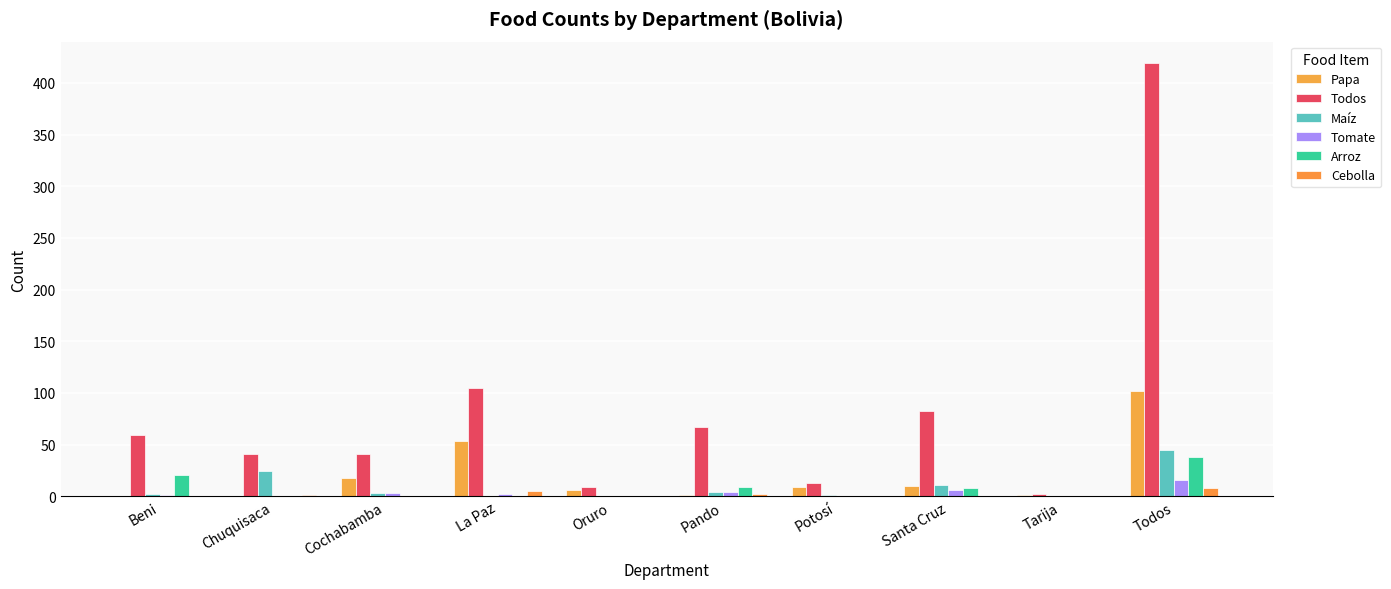

What is the greatest value displayed?

419